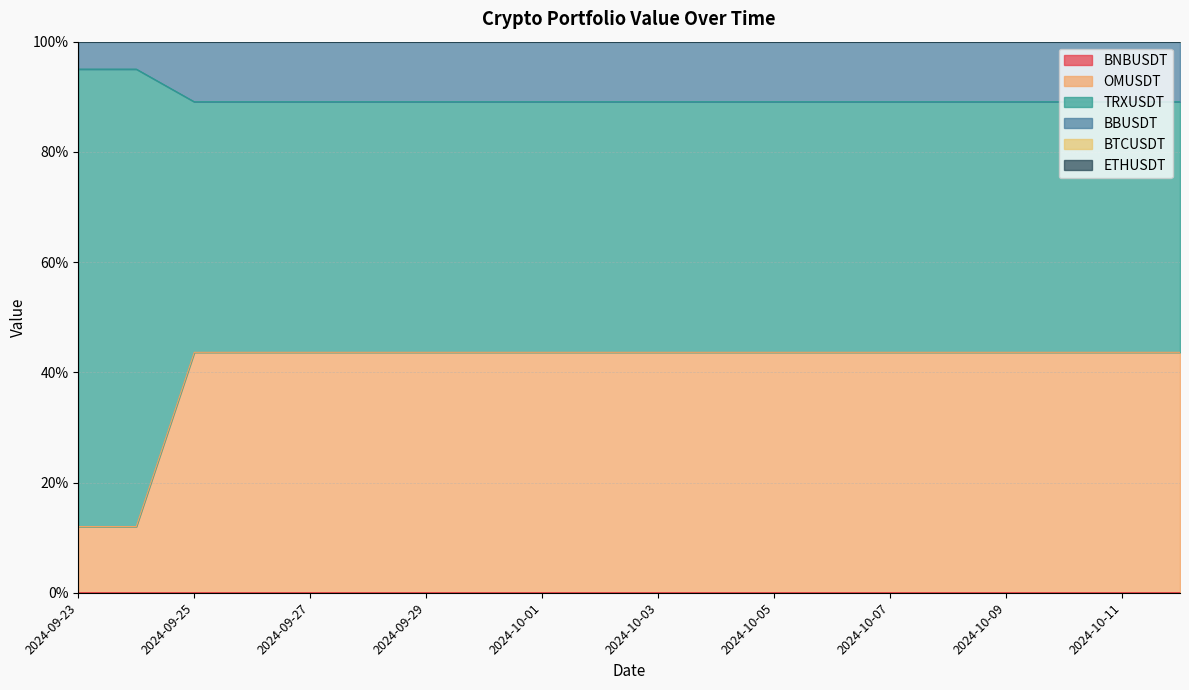

At which label does TRXUSDT reach its peak?

2024-09-23